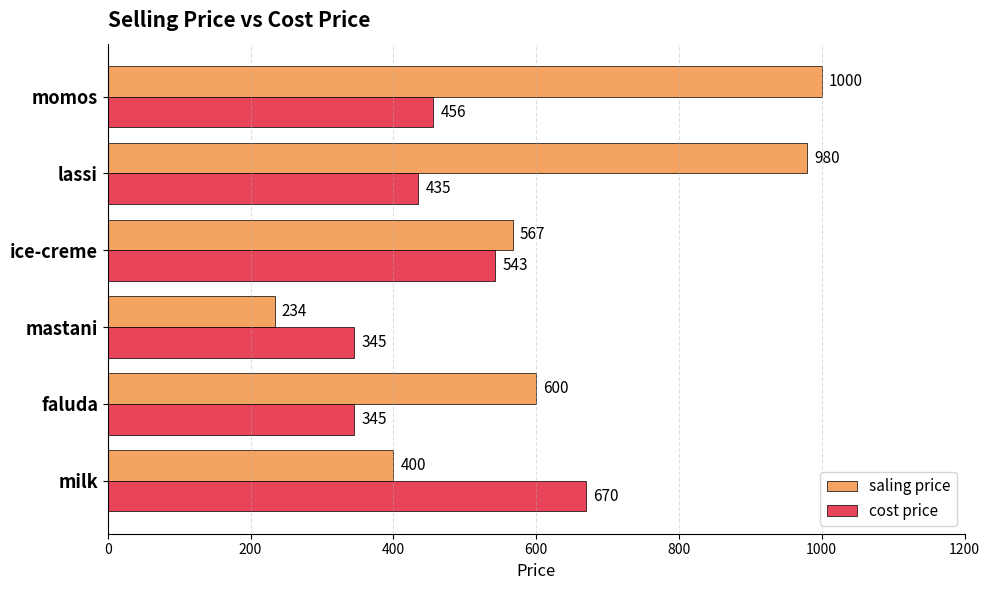

How many categories are shown in the chart?

6